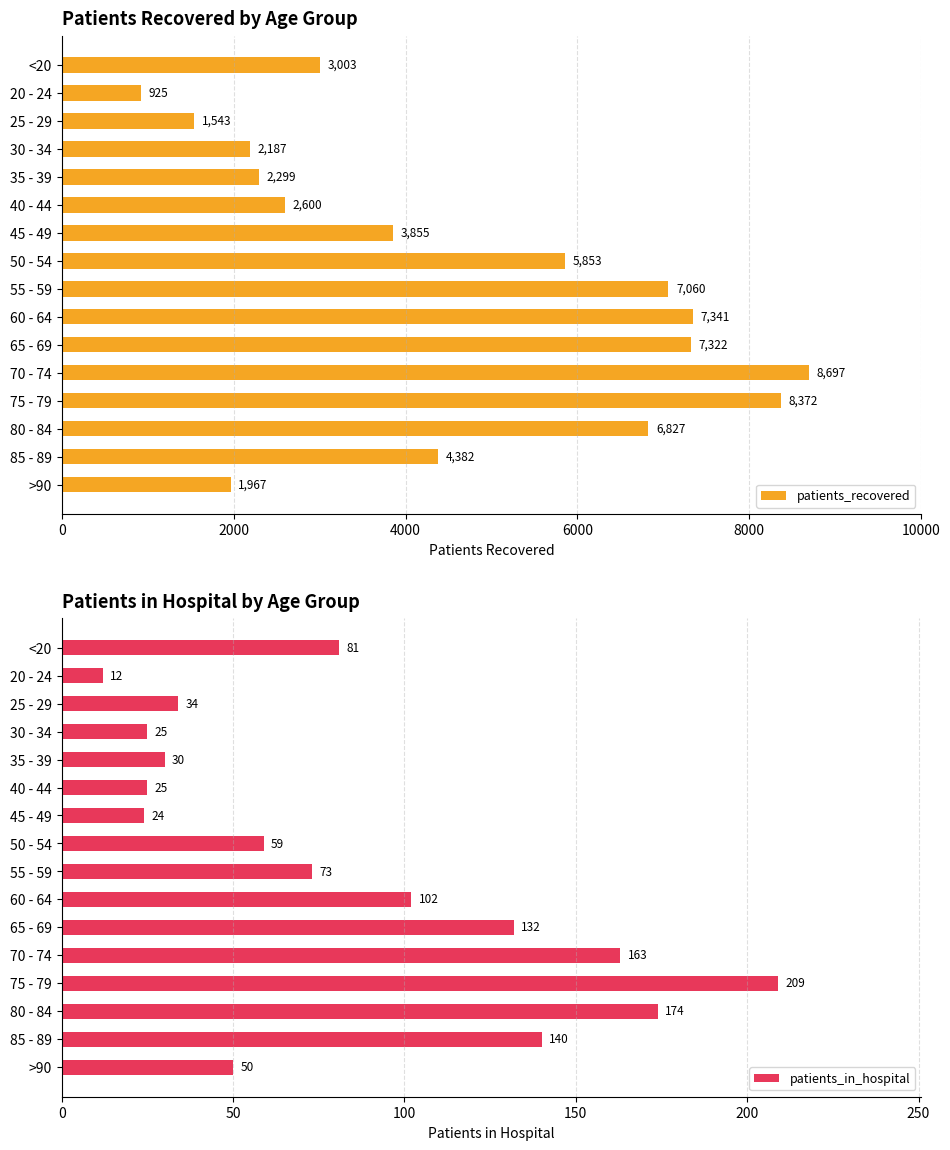

At which label does patients_recovered reach its peak?

70 - 74